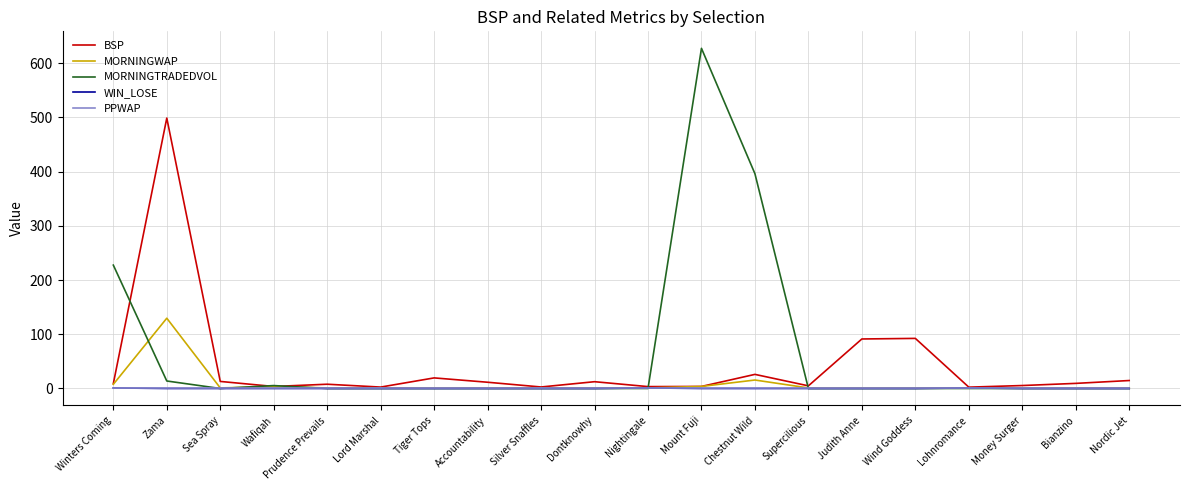

Which label corresponds to the largest value in the chart?

Mount Fuji